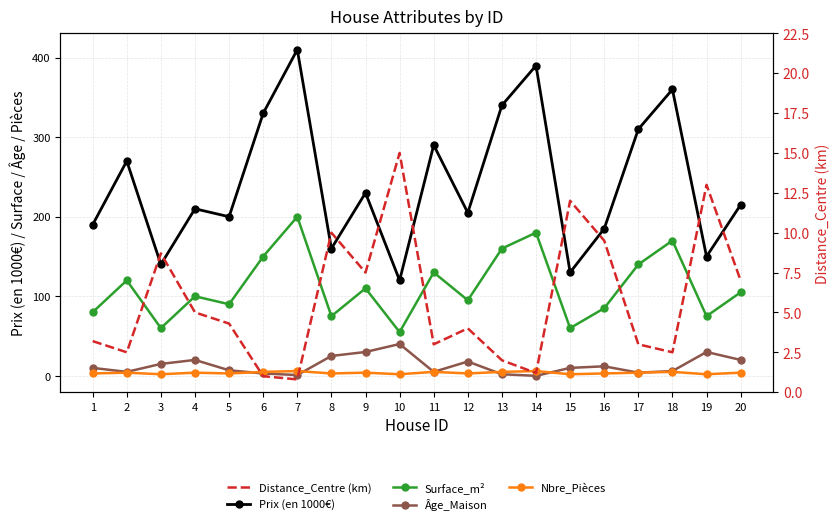

At which label is Distance_Centre (km) closest to 7?

20